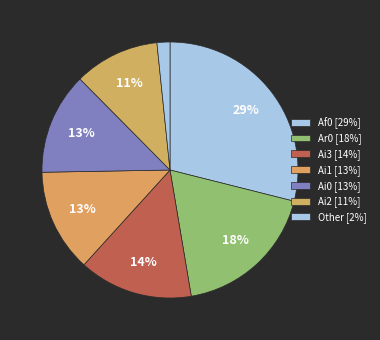

How many slices are in this pie chart?

7